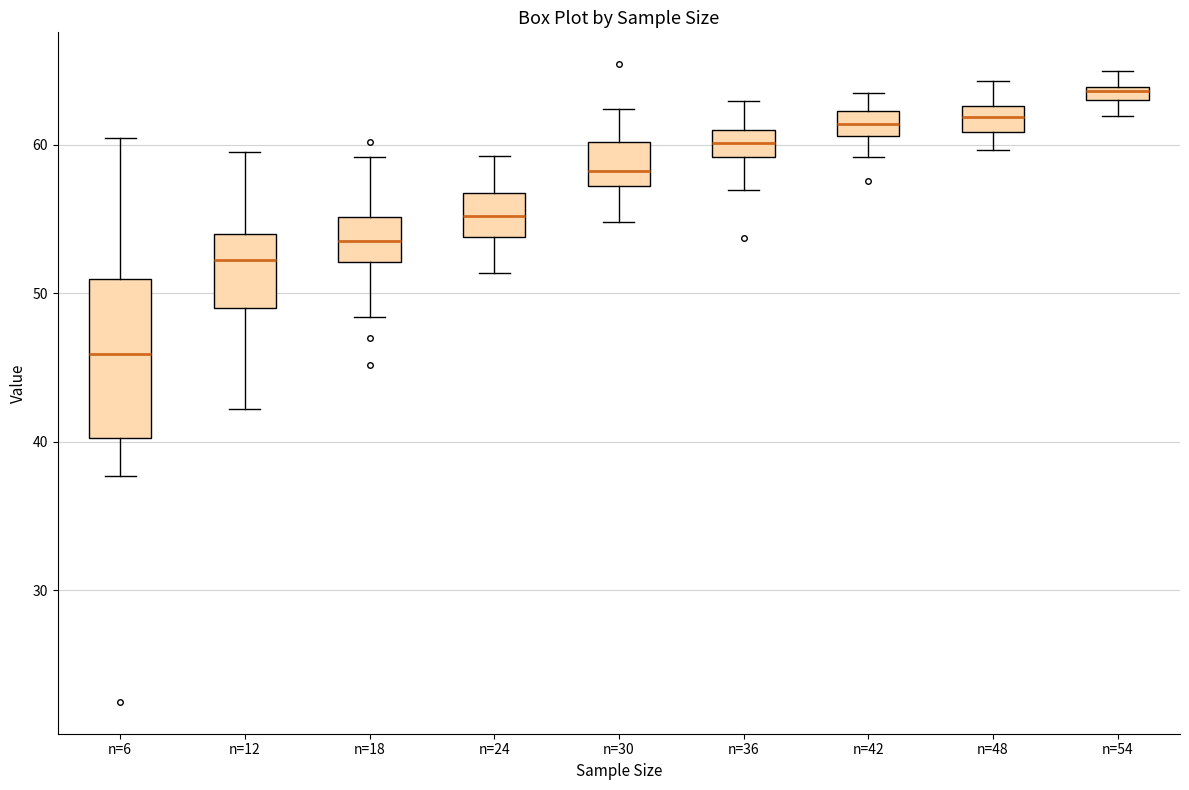

Where does the lower whisker of the box for n=36 end on the y-axis? The values are not printed on the chart, so give them approximately, as read against the axis.

57